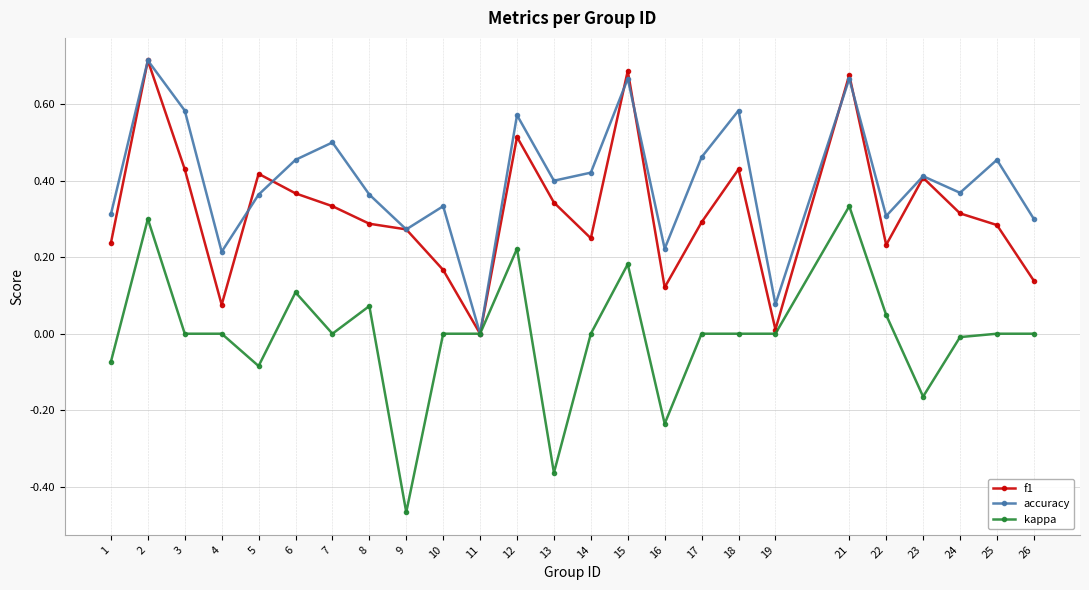

Which category has the lowest value across all series?

9